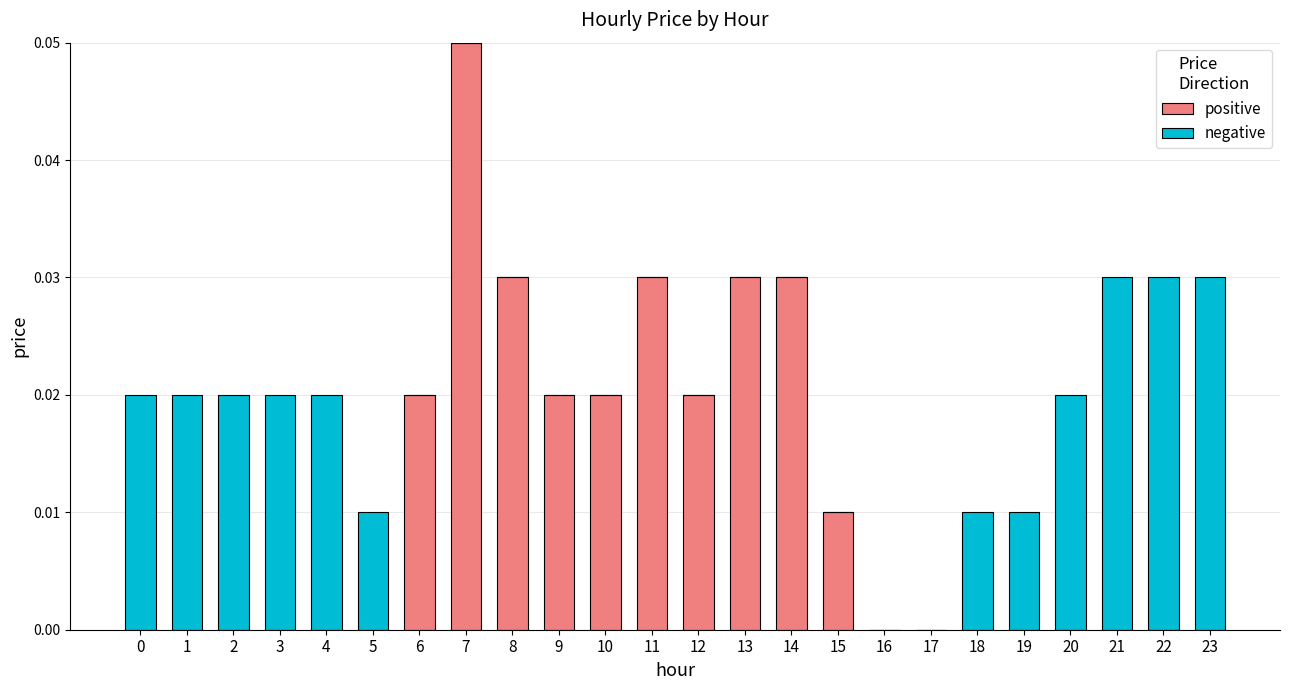

Are the bars grouped side by side (vs. stacked)?

No